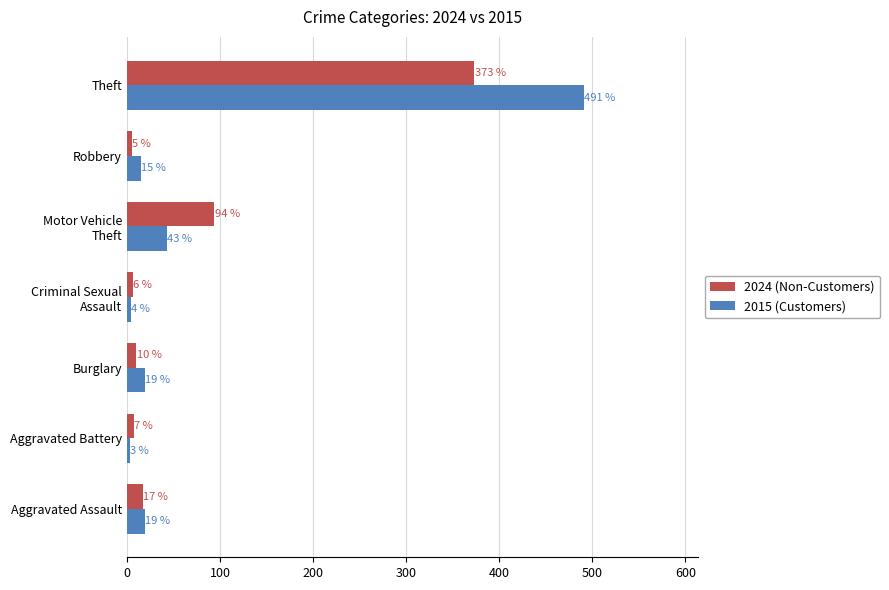

Where is 2015 (Customers) nearest to the value 247?

Motor Vehicle
Theft